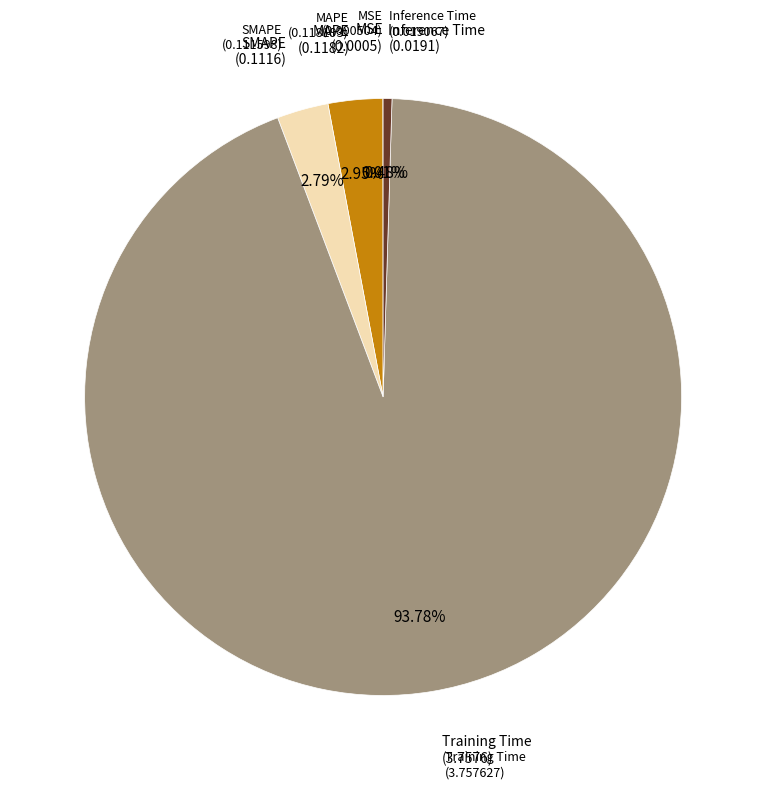

Does any single category account for the majority?

Yes